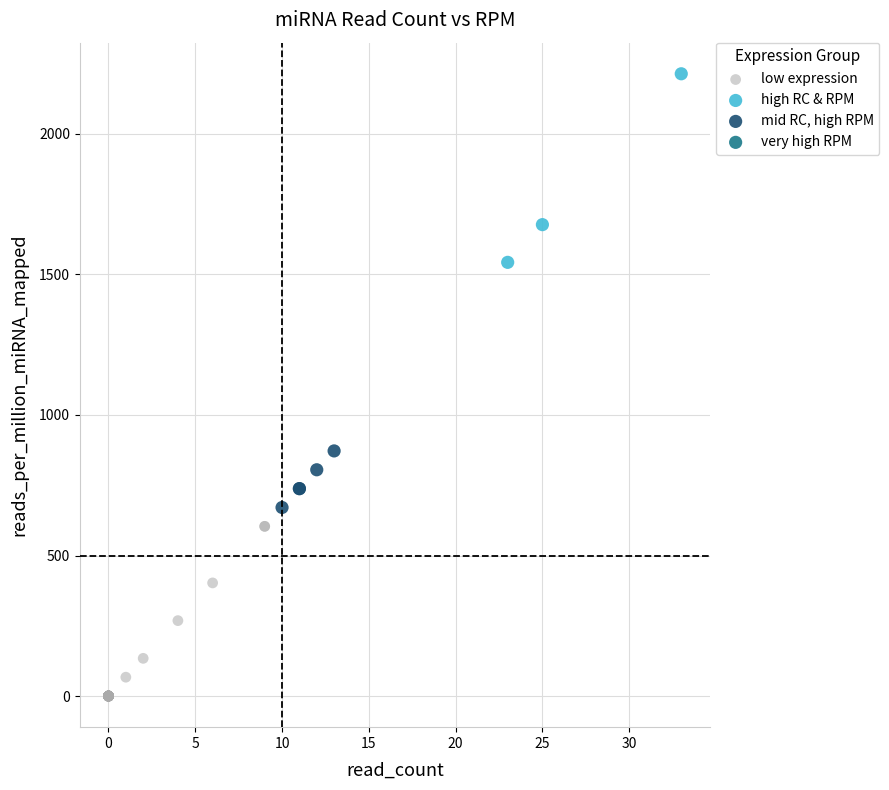

Which series reaches the minimum Y coordinate?

low expression